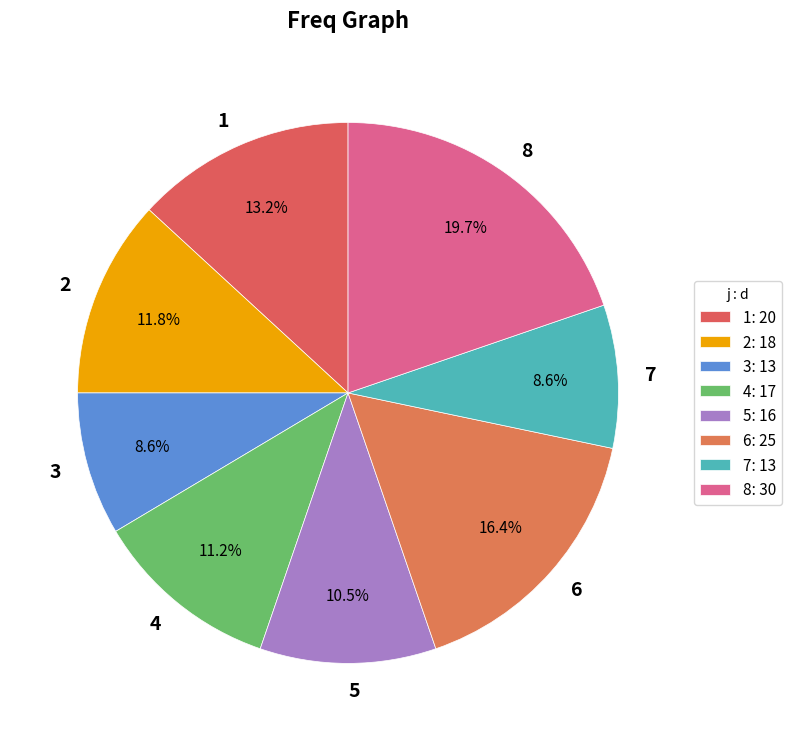

True or false: 8 accounts for 12% of the total.

False